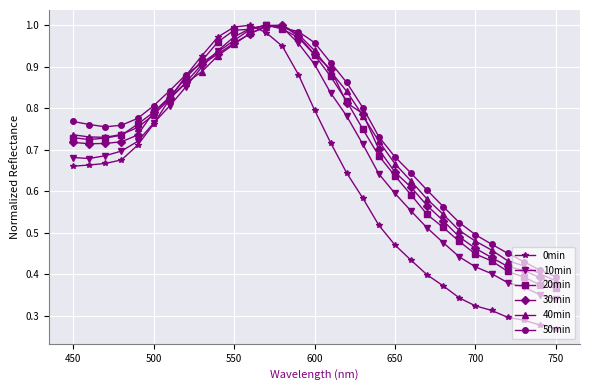

Which series has the largest range (max minus min)?

0min